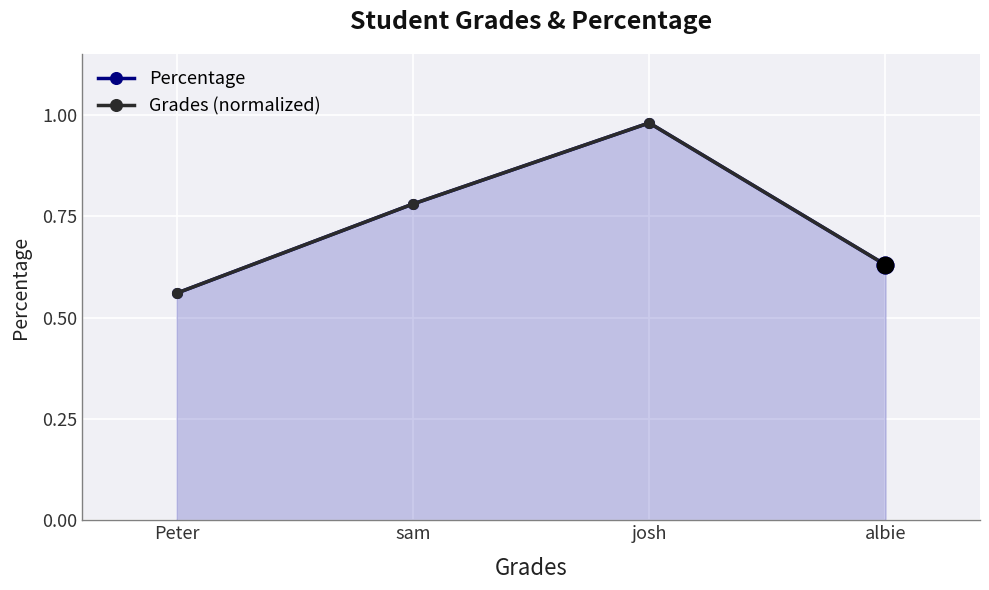

Count the number of categories in the chart.

4